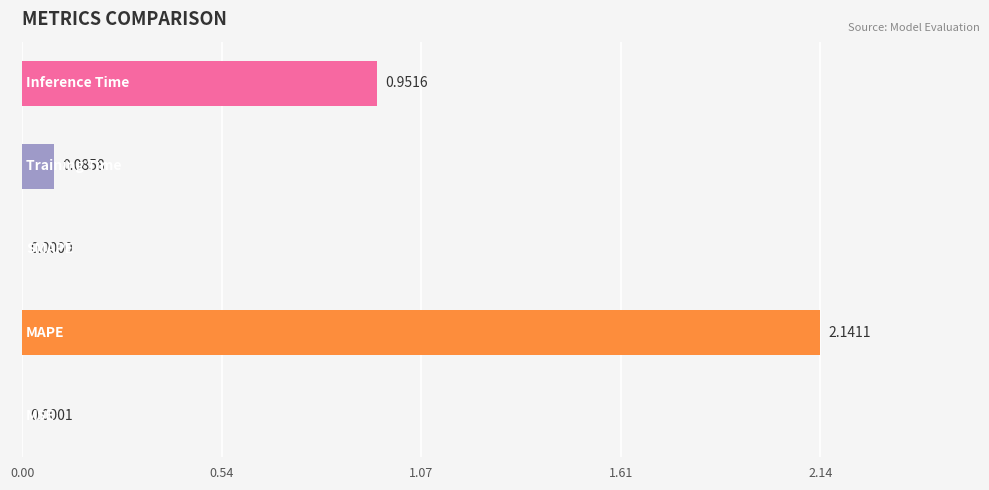

Are the bars horizontal?

Yes